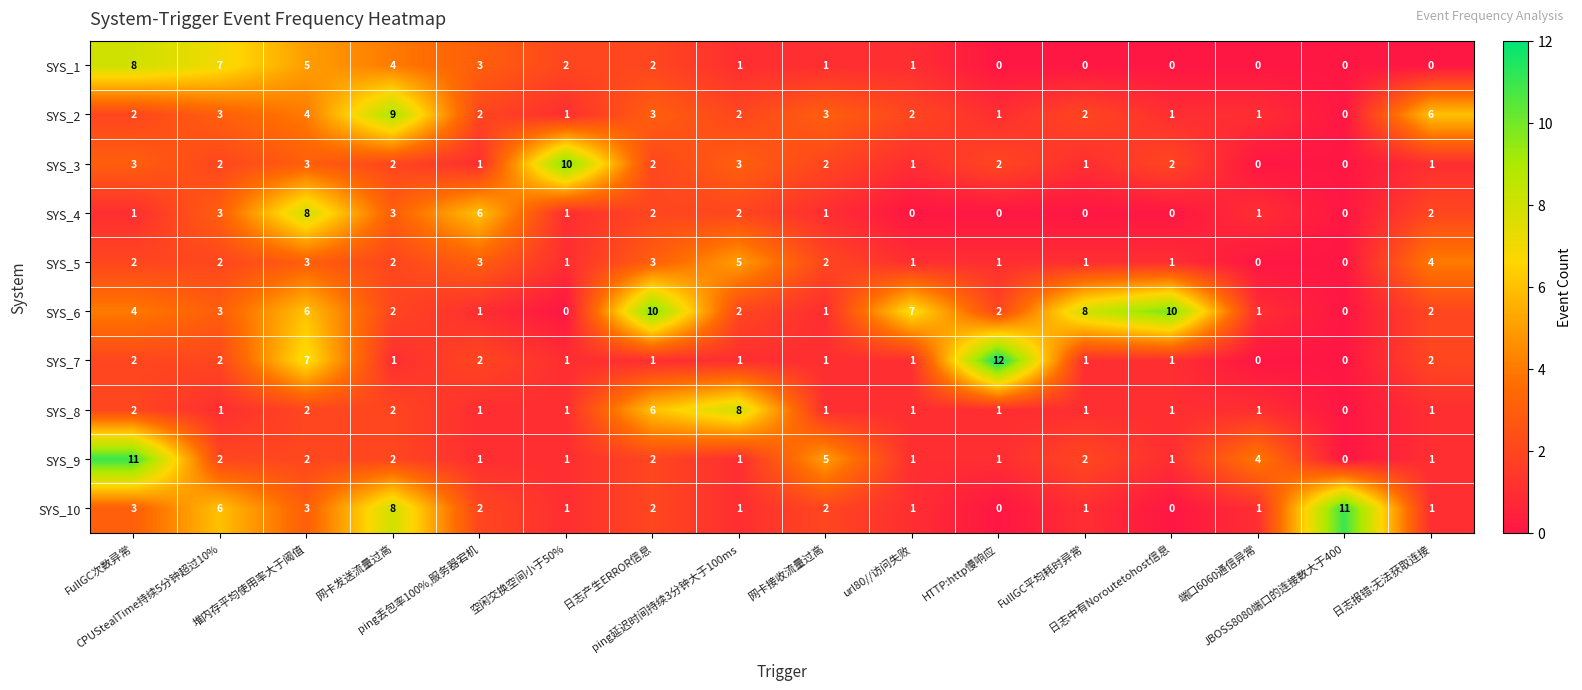

At which category is the sum across all series the highest?

堆内存平均使用率大于阈值